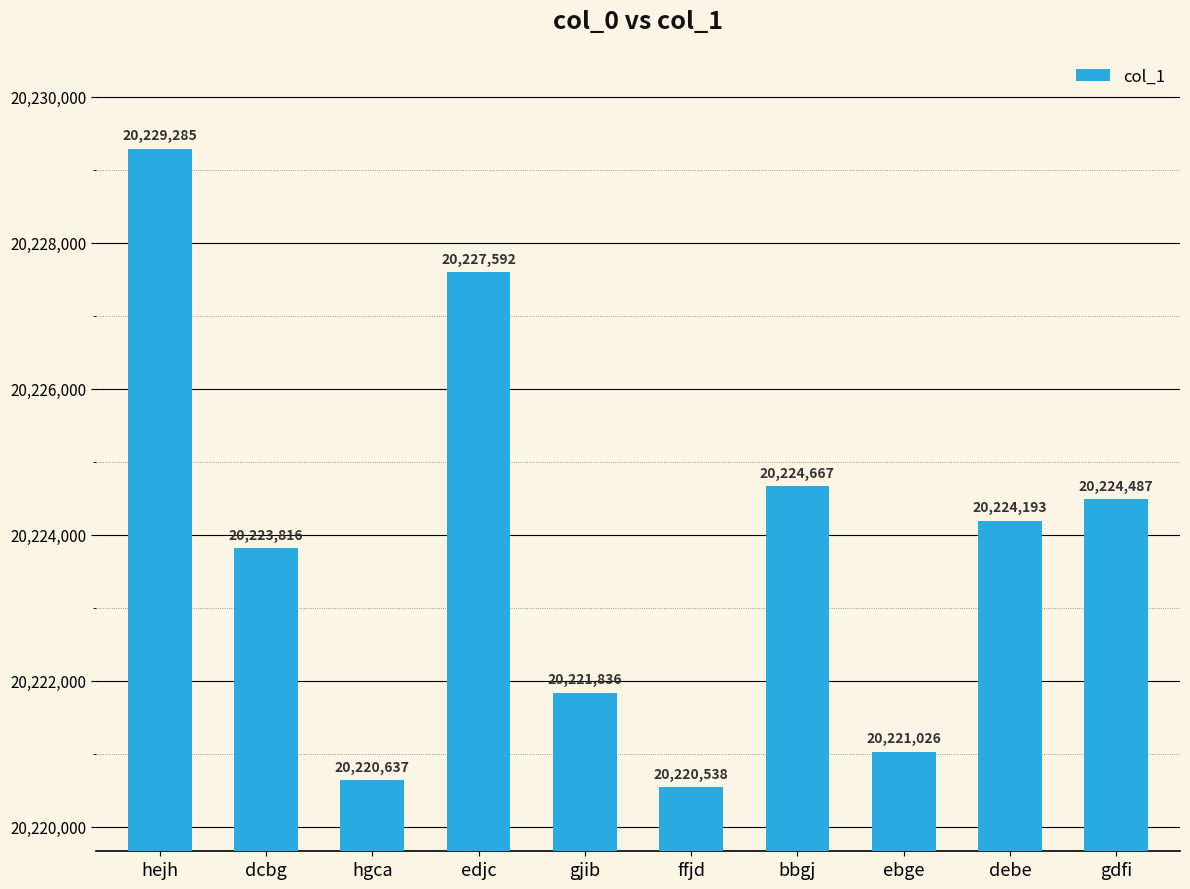

At which label does the data first exceed 20224193?

hejh